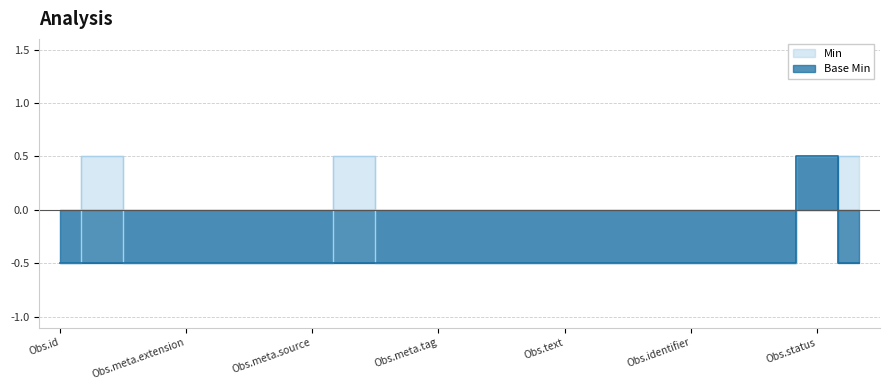

Rank the series by their average value, from highest to lowest.

Min, Base Min